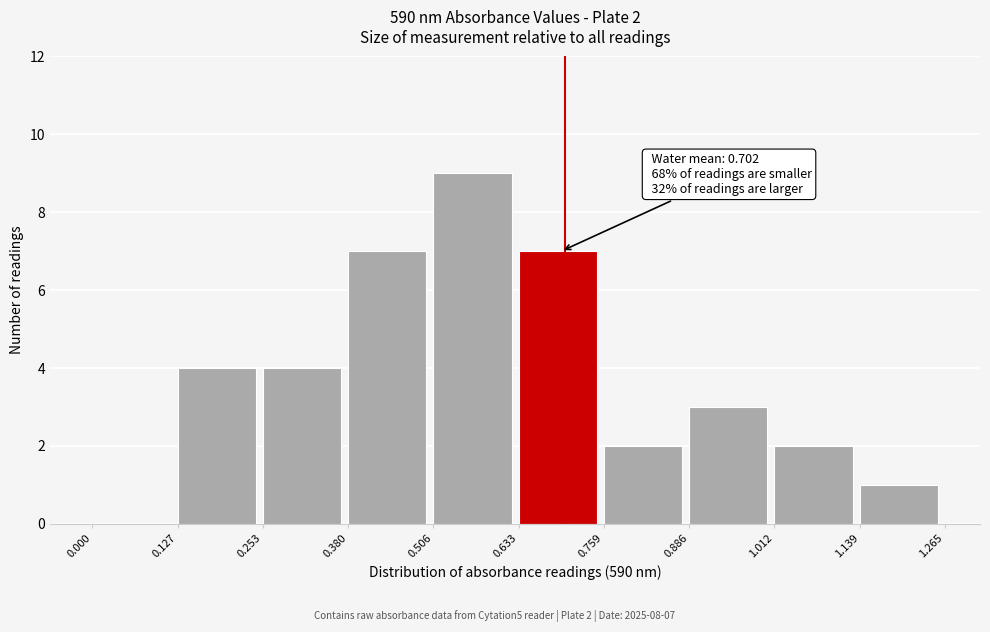

Over which range of the x-axis is the bar tallest?

0.506 to 0.633